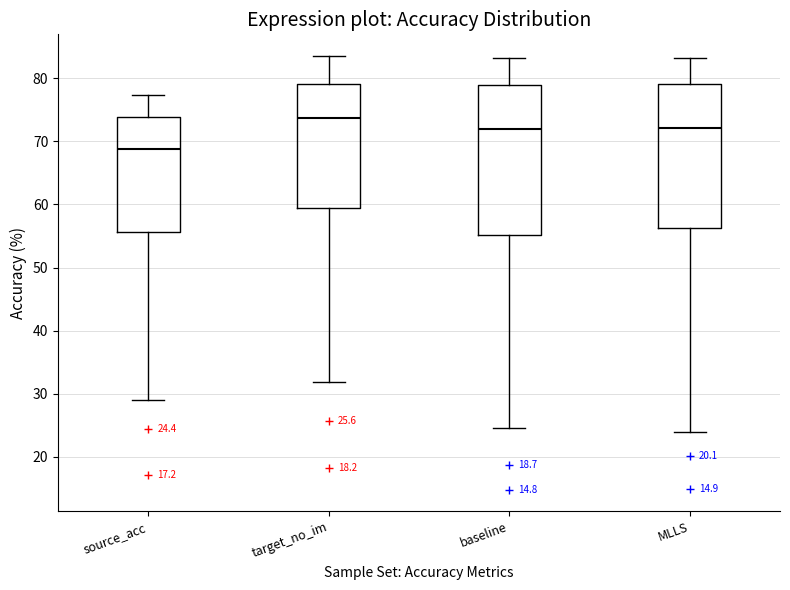

Which box's median line is the lowest?

source_acc